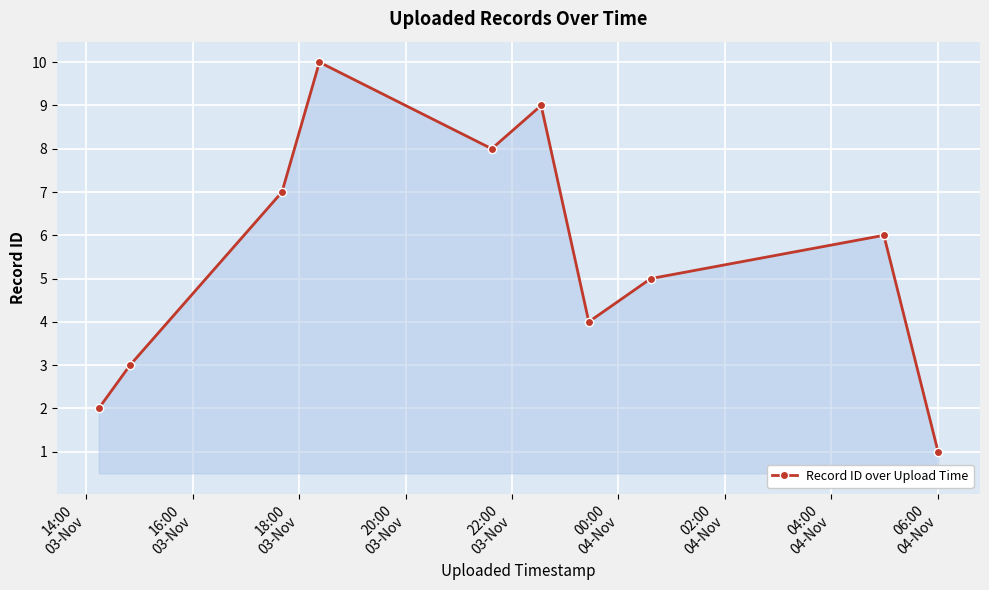

What is the average value?

6